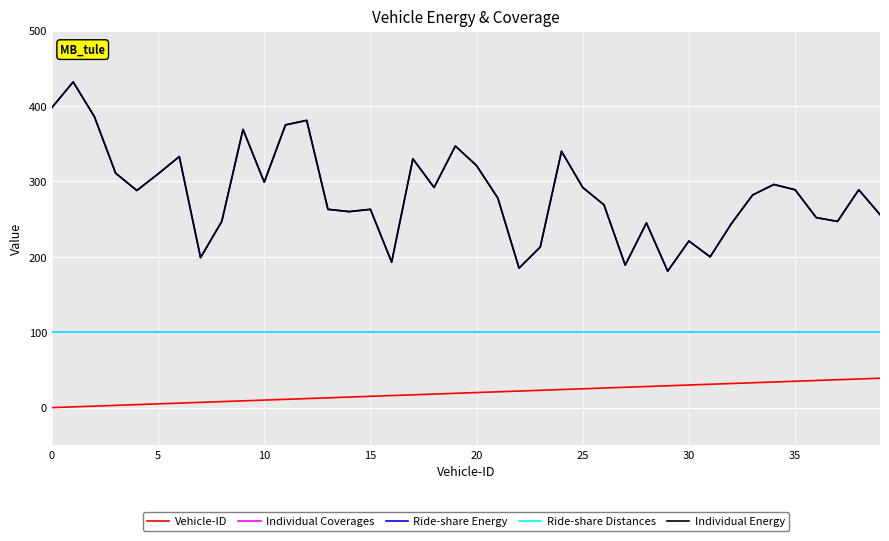

List the series in order of their peak value, highest first.

Ride-share Energy, Individual Energy, Individual Coverages, Ride-share Distances, Vehicle-ID